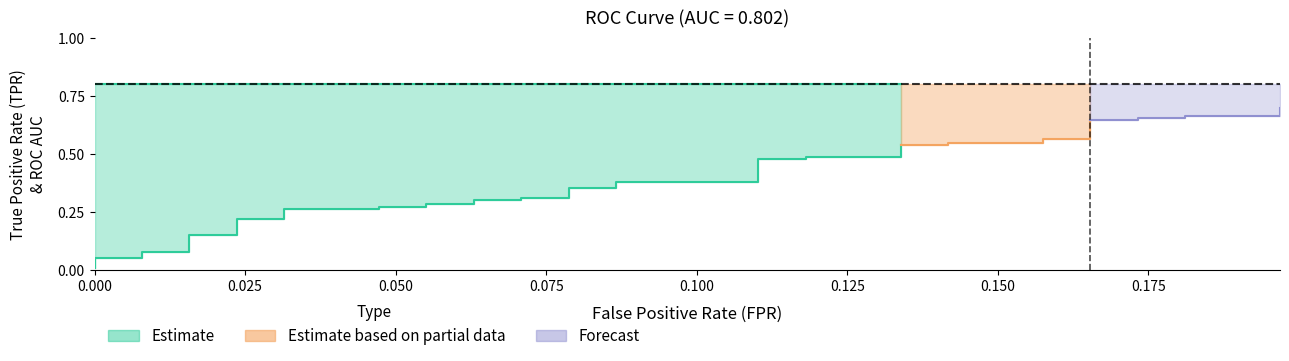

Is the value of fpr at 18 greater than the value of tpr at 30?

No